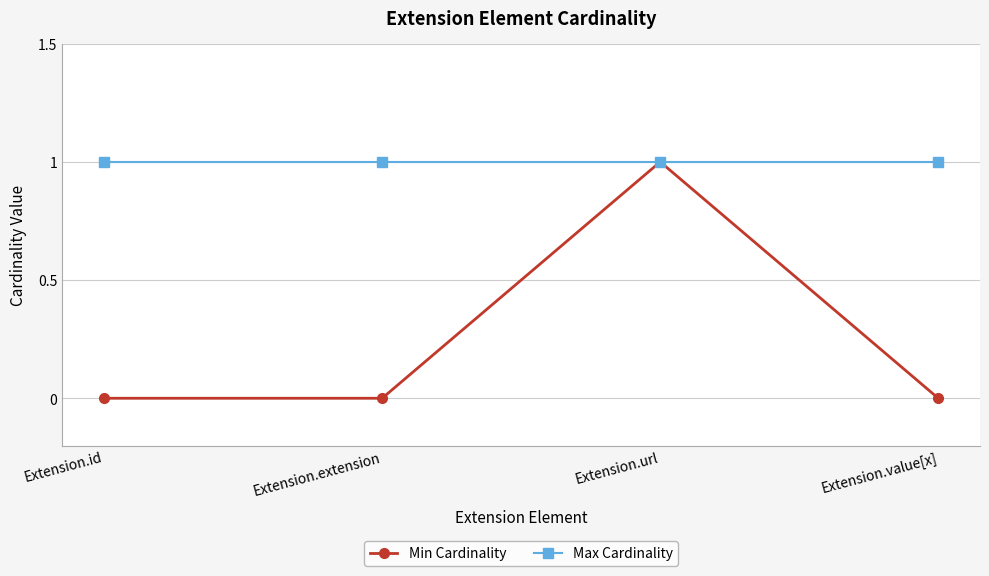

Which series changed the most between Extension.extension and Extension.url?

Min Cardinality